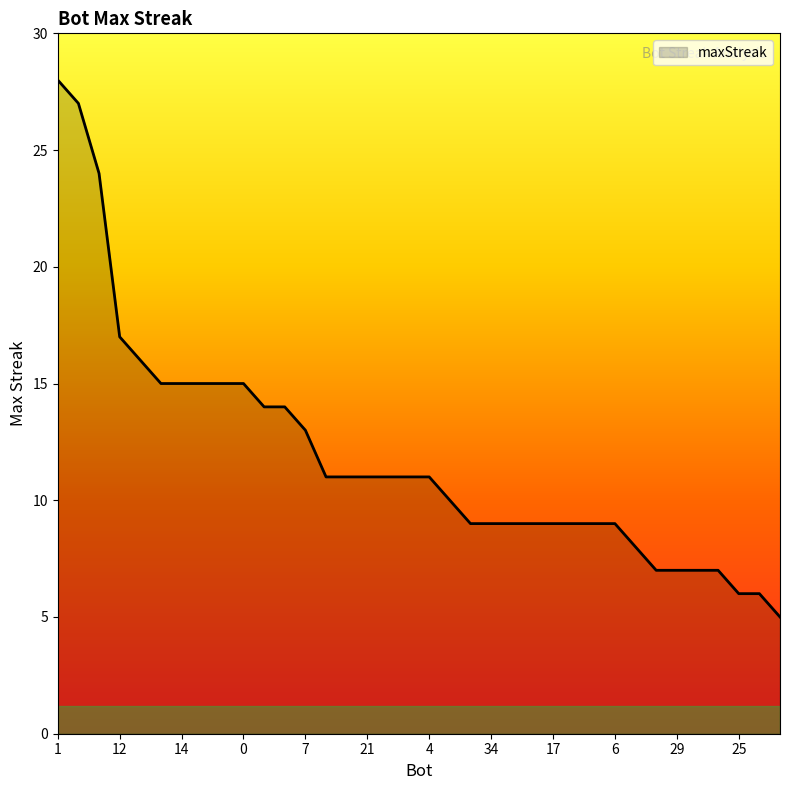

What is the difference between the second highest and second lowest values?

21